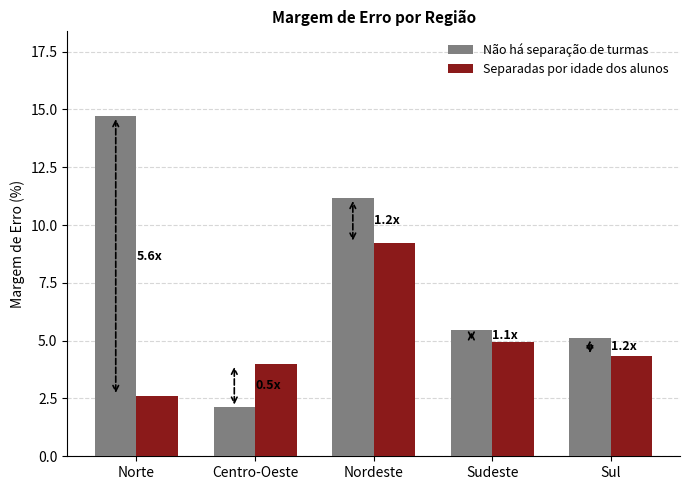

Reading left to right, what are all the values shown in this chart?

Não há separação de turmas: Norte=14.7	Centro-Oeste=2.1	Nordeste=11.2	Sudeste=5.5	Sul=5.1
Separadas por idade dos alunos: Norte=2.6	Centro-Oeste=4.0	Nordeste=9.2	Sudeste=4.9	Sul=4.3